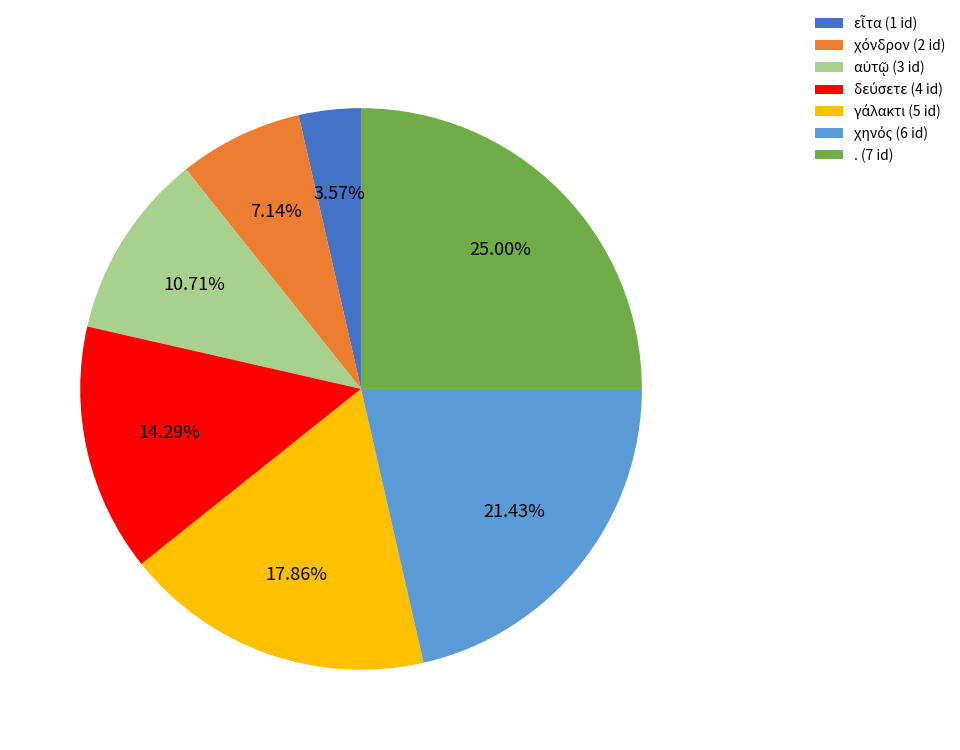

Is there any slice that represents more than half of the pie?

No